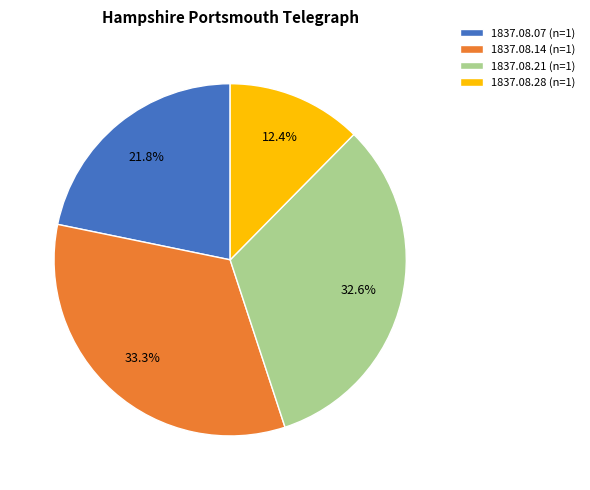

Count the number of slices in the pie.

4